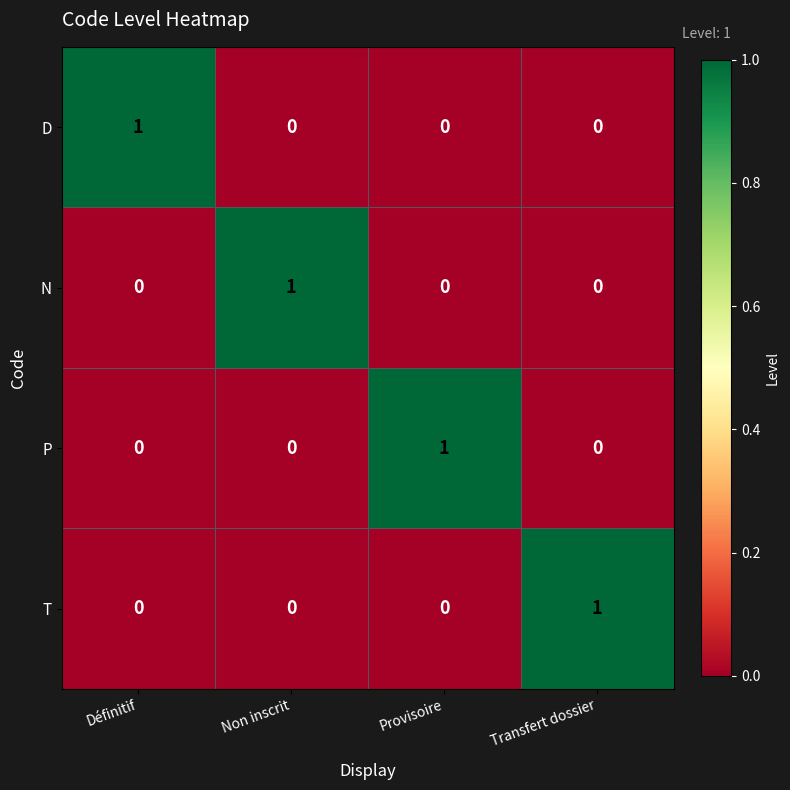

The value of N at Non inscrit is 1. True or false?

True